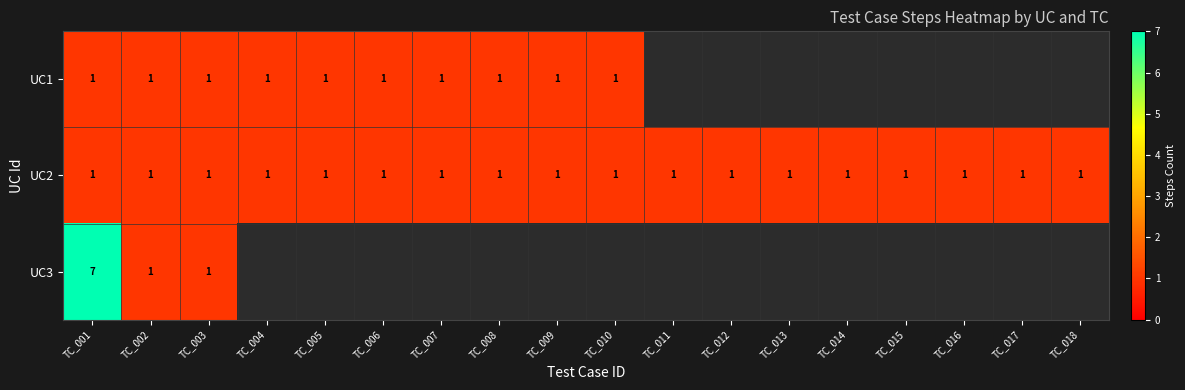

How many series are shown in this chart?

3